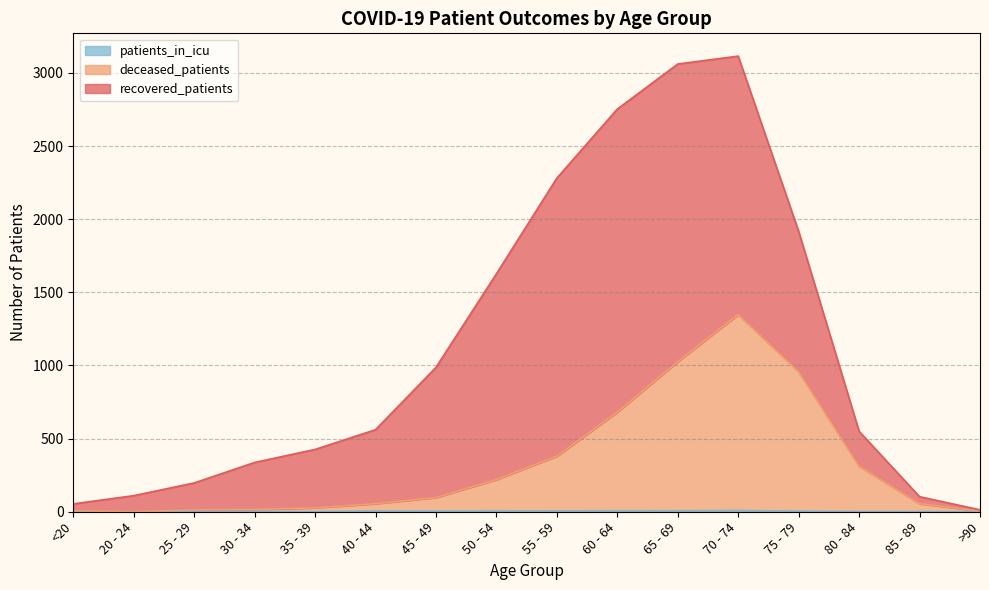

Is it true that deceased_patients equals 55 at 40 - 44?

True